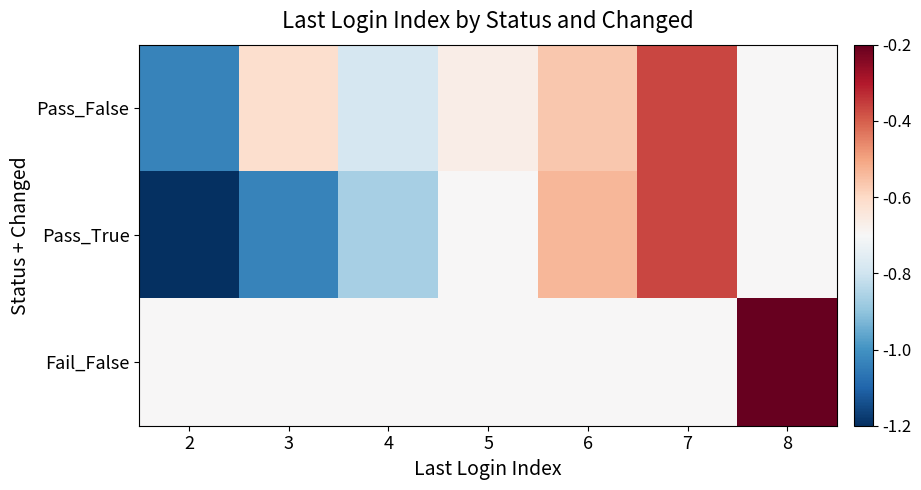

Reading right to left, transcribe all the data shown in this chart.

Pass_False: 8=-0.7	7=-0.4	6=-0.6	5=-0.7	4=-0.8	3=-0.6	2=-1.0
Pass_True: 8=-0.7	7=-0.4	6=-0.5	5=-0.7	4=-0.9	3=-1.0	2=-1.2
Fail_False: 8=-0.2	7=-0.7	6=-0.7	5=-0.7	4=-0.7	3=-0.7	2=-0.7